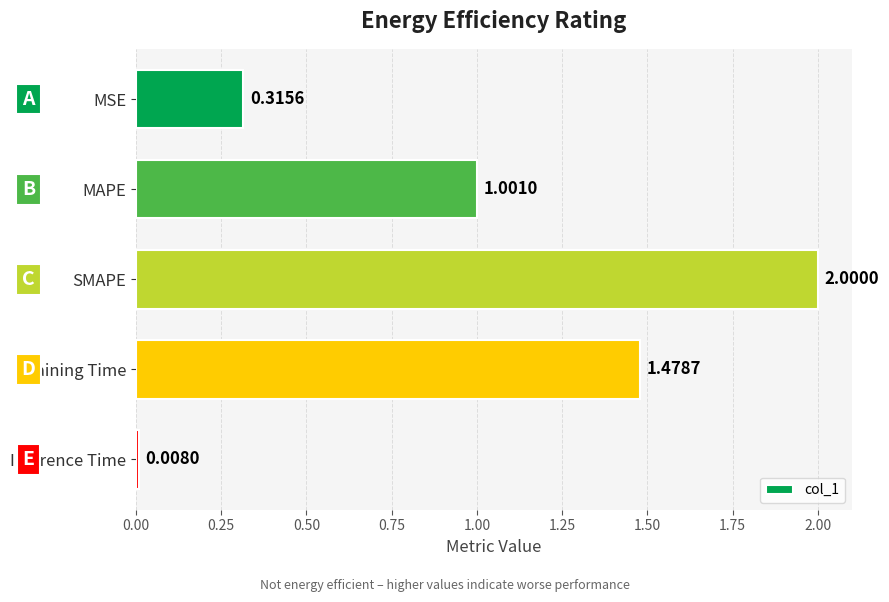

What is the difference between the maximum and minimum values?

2.0